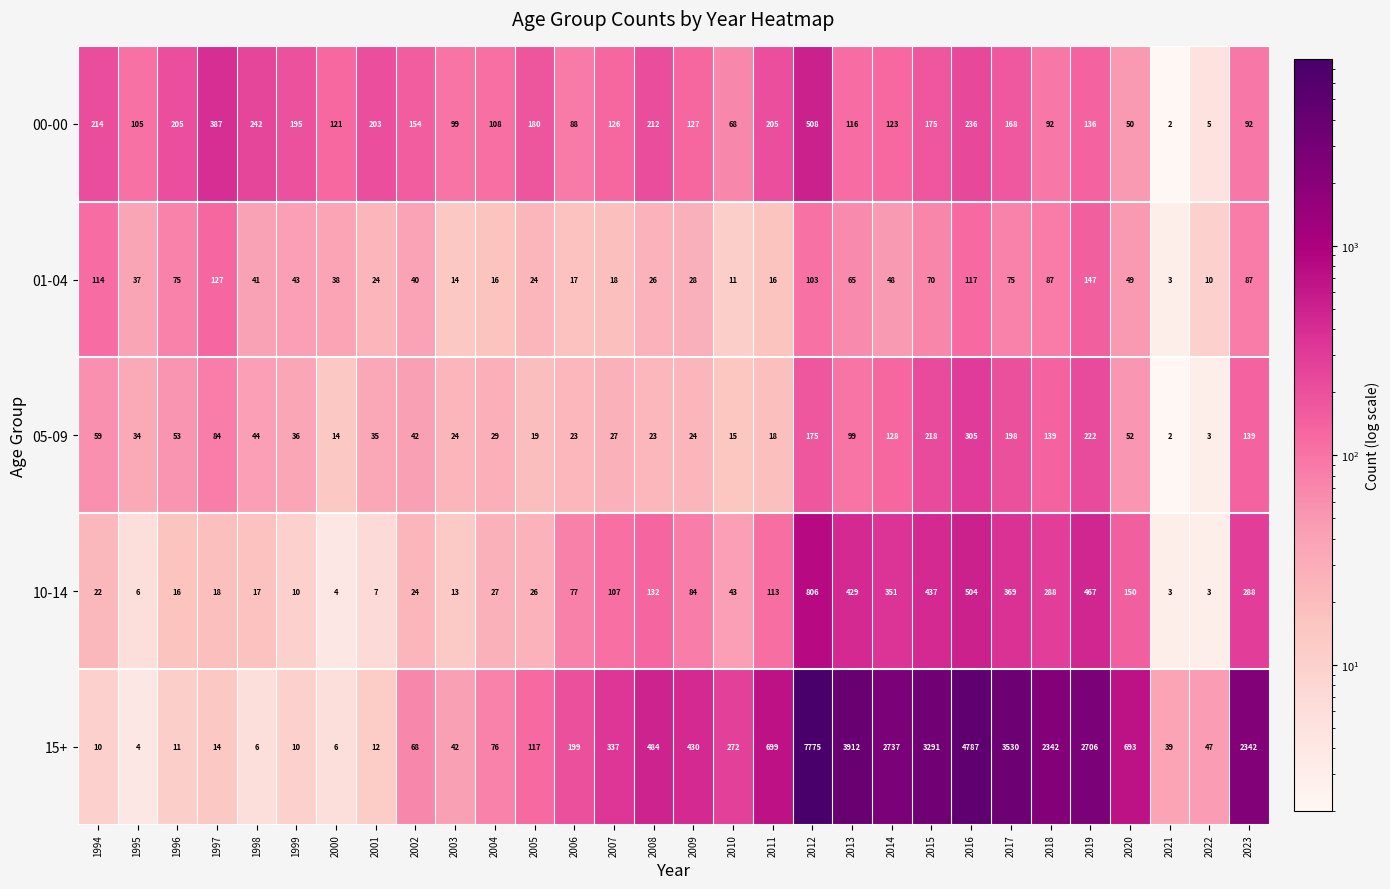

At which category is the sum across all series the highest?

2012